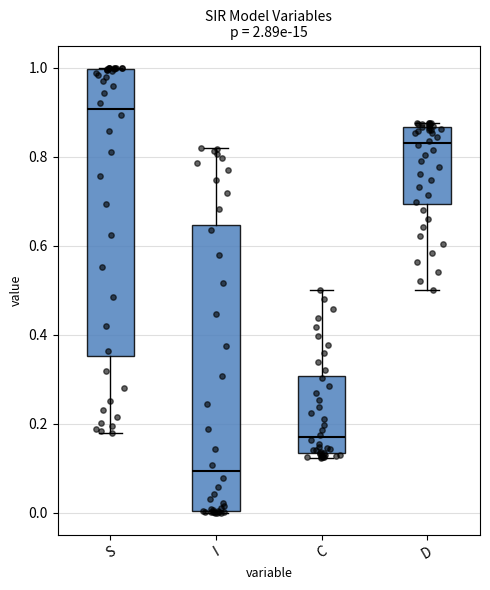

Where is the upper edge of the box for C on the y-axis? The values are not printed on the chart, so give them approximately, as read against the axis.

0.30